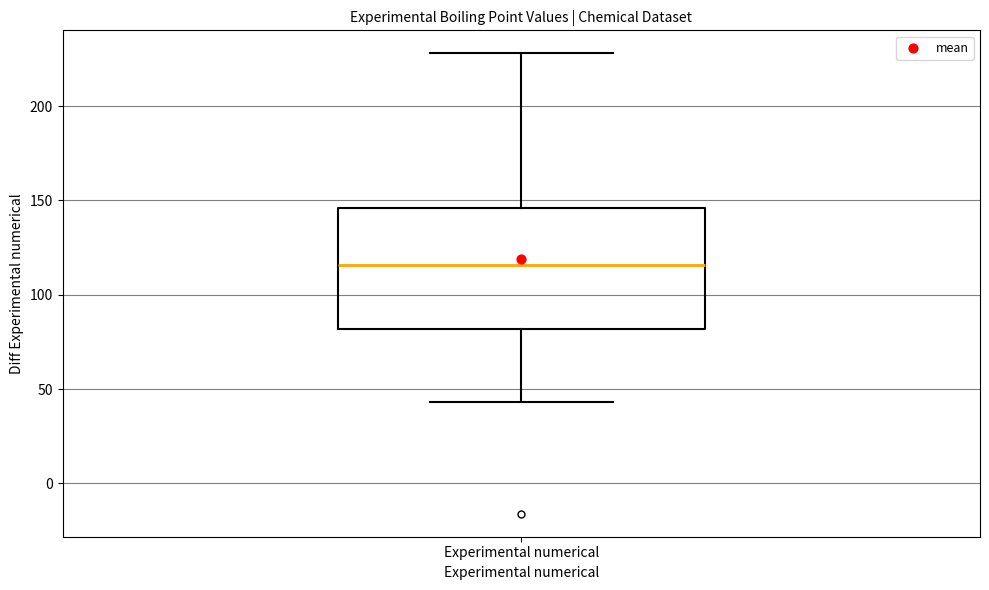

Where does the median line of the box for Experimental numerical sit on the y-axis? The values are not printed on the chart, so give them approximately, as read against the axis.

115